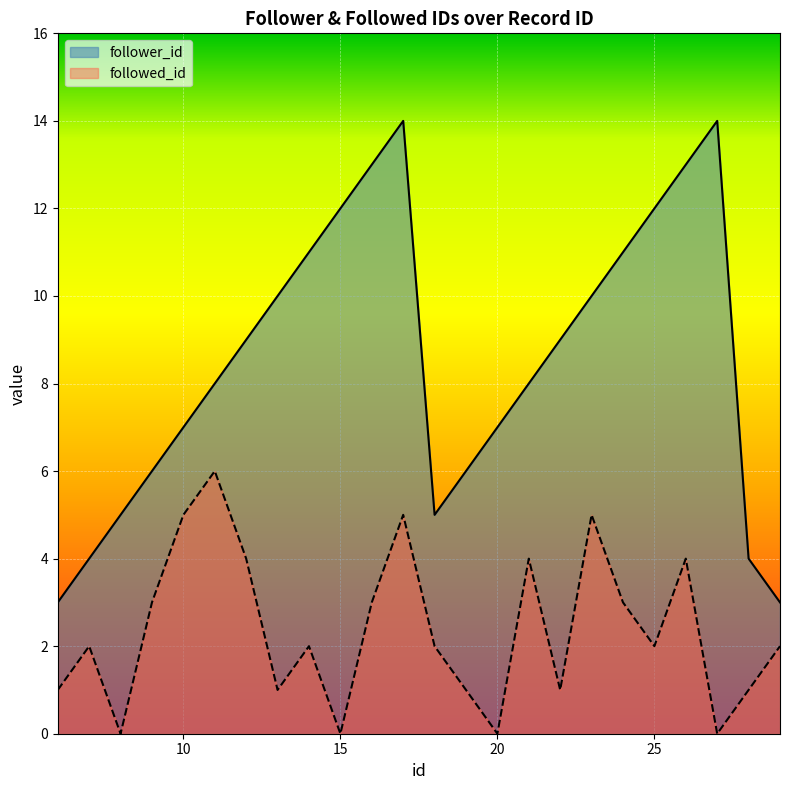

What is the difference between the highest and lowest values at 29?

1